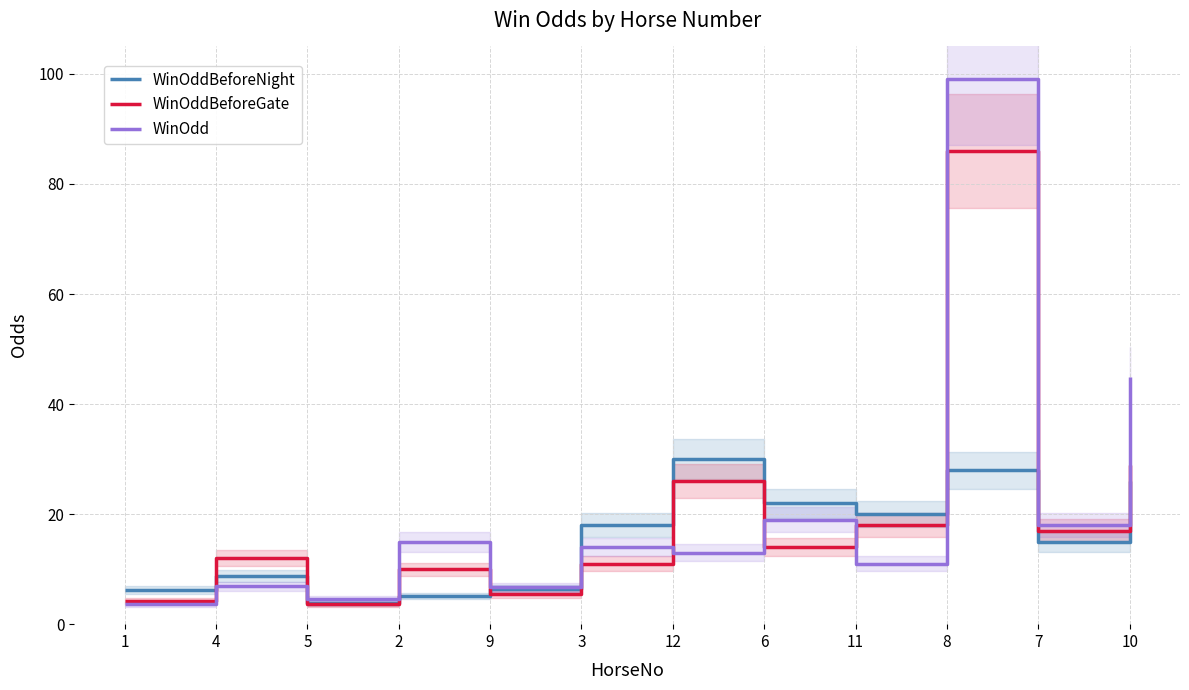

Reading left to right, extract all data points from this chart.

WinOddBeforeNight: 1=6.2	4=8.8	5=3.8	2=5.1	9=6.4	3=18.0	12=30.0	6=22.0	11=20.0	8=28.0	7=15.0	10=26.0
WinOddBeforeGate: 1=4.2	4=12.0	5=3.6	2=10.0	9=5.5	3=11.0	12=26.0	6=14.0	11=18.0	8=86.0	7=17.0	10=29.0
WinOdd: 1=3.6	4=6.9	5=4.6	2=15.0	9=6.7	3=14.0	12=13.0	6=19.0	11=11.0	8=99.0	7=18.0	10=45.0